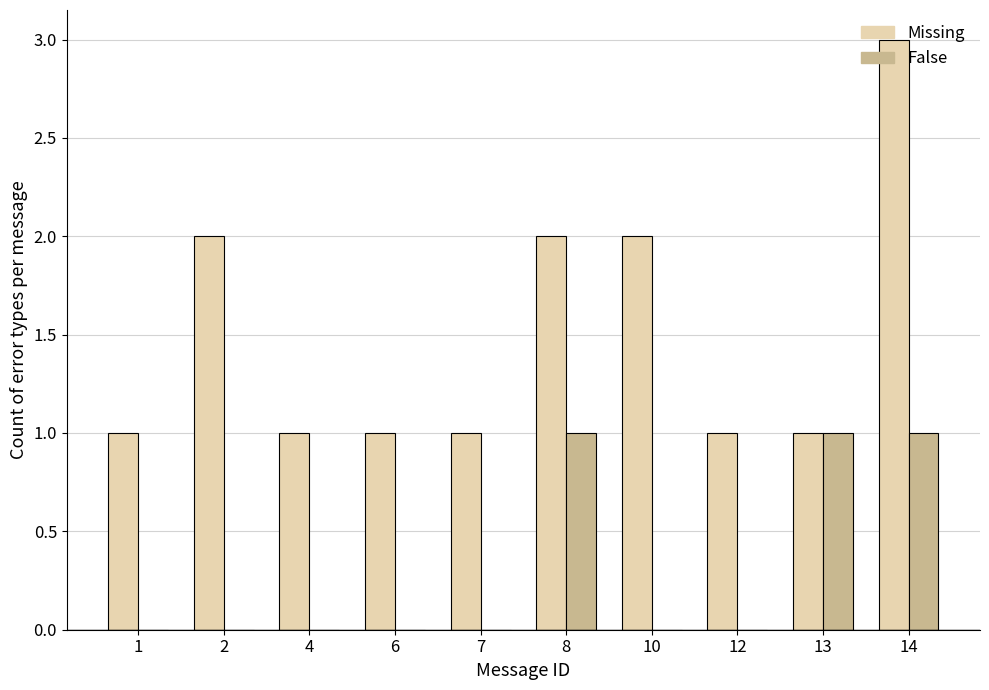

At which category is the sum across all series the highest?

14